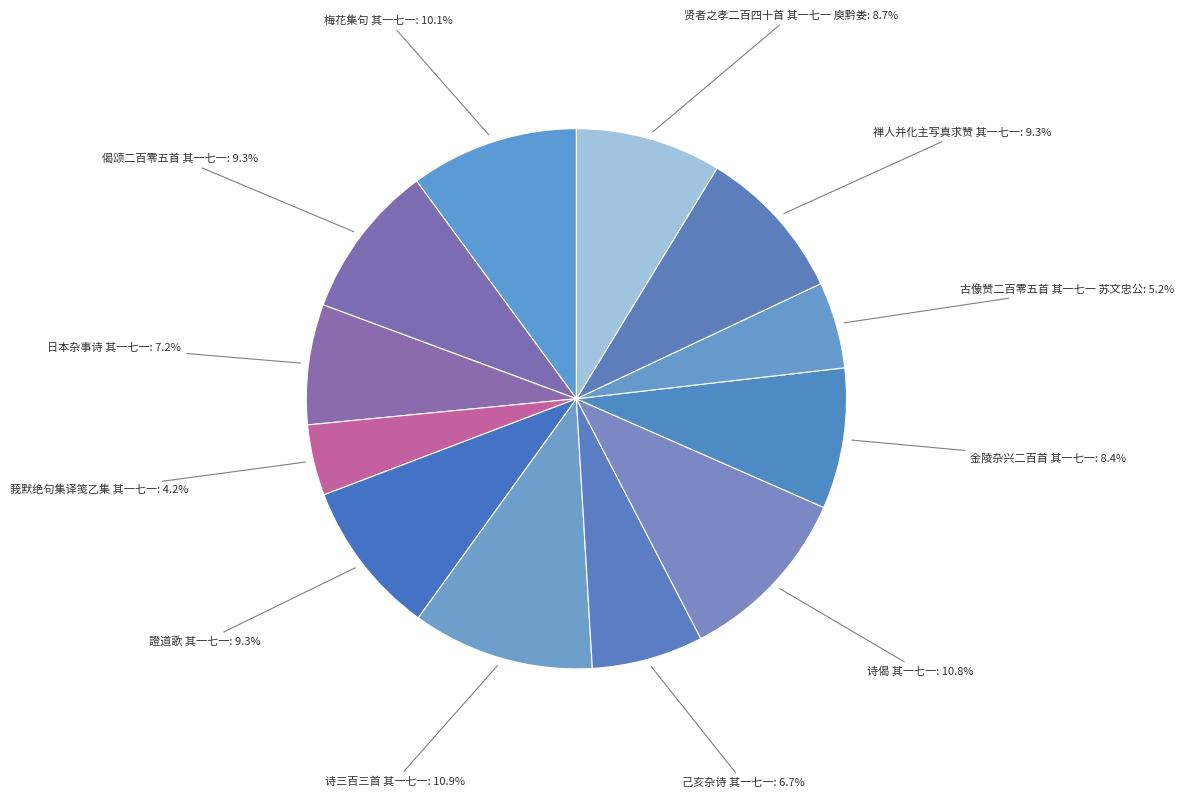

Is 诗三百三首 其一七一 the majority of the pie?

No